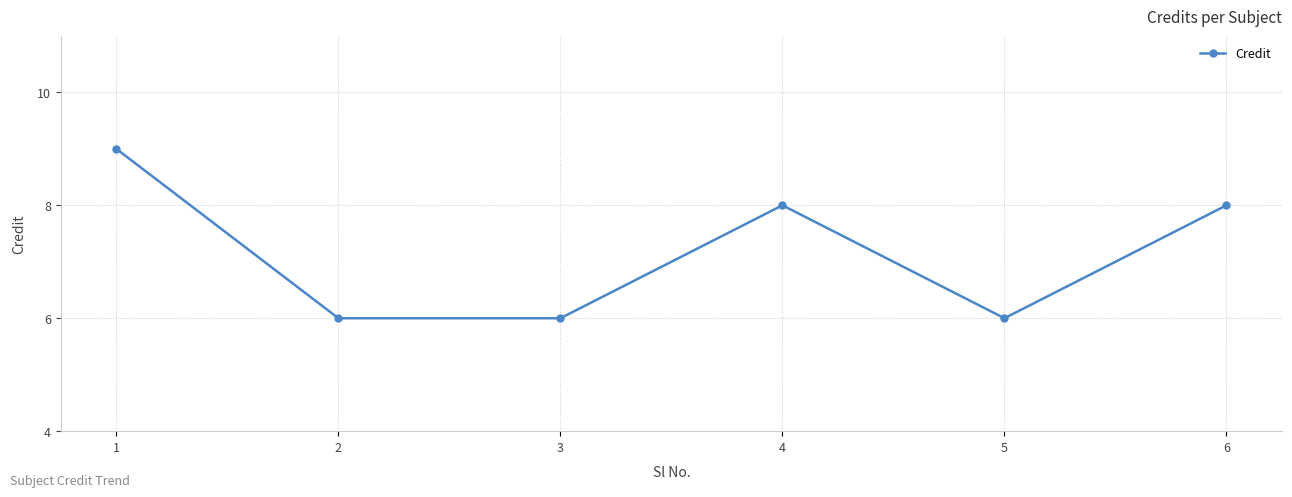

Where does the data first go above 8?

1